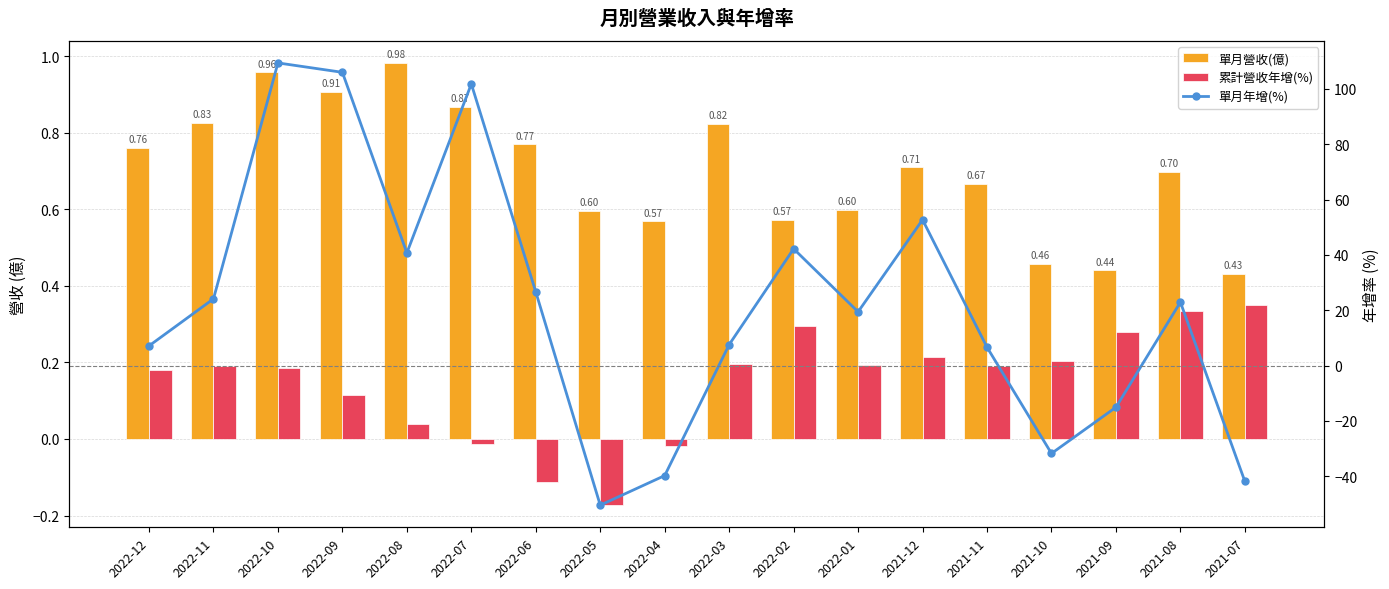

The value of 單月營收(億) at 2022-11 is 0.8. True or false?

True